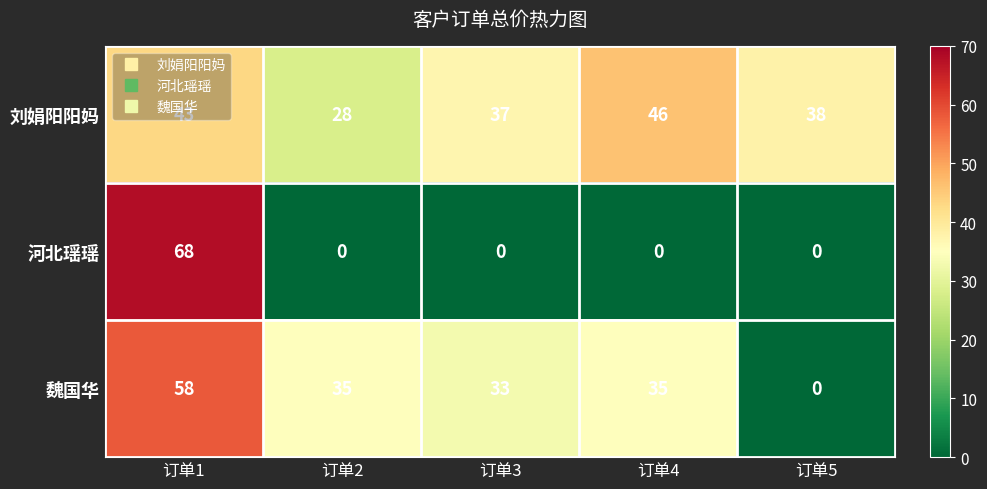

How many data points in 刘娟阳阳妈 are less than 38?

2